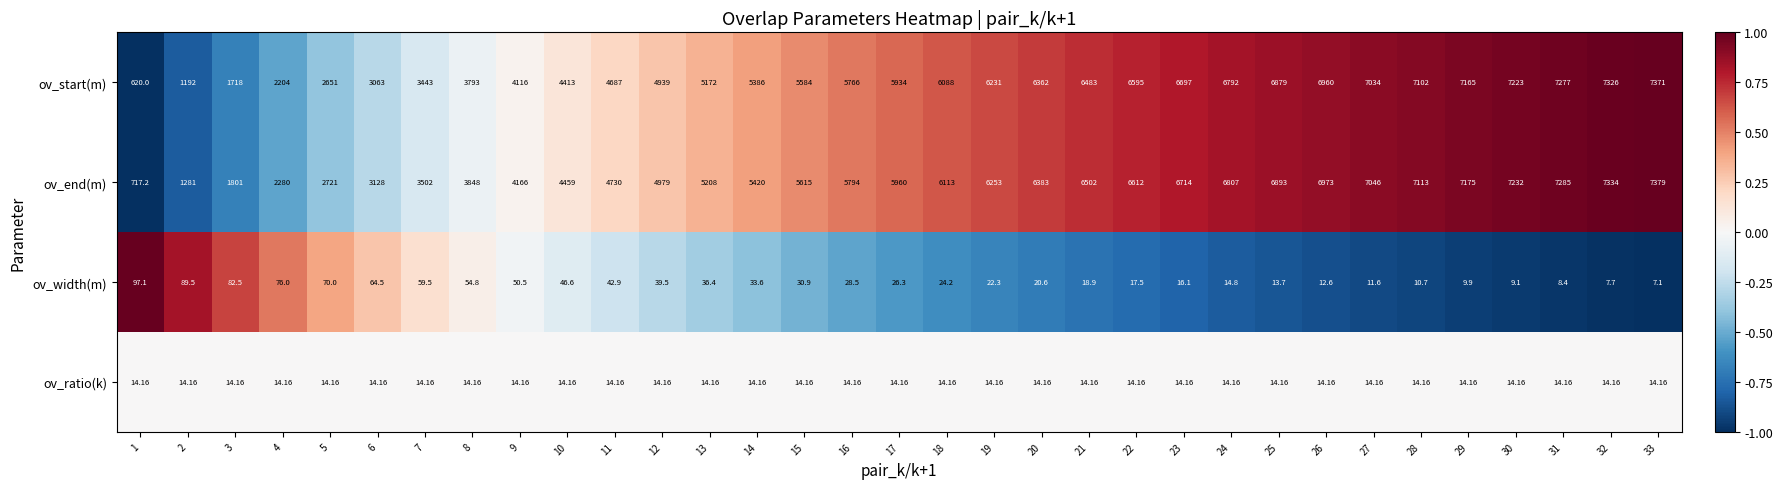

List the series in order of their peak value, highest first.

ov_end(m), ov_start(m), ov_width(m), ov_ratio(k)